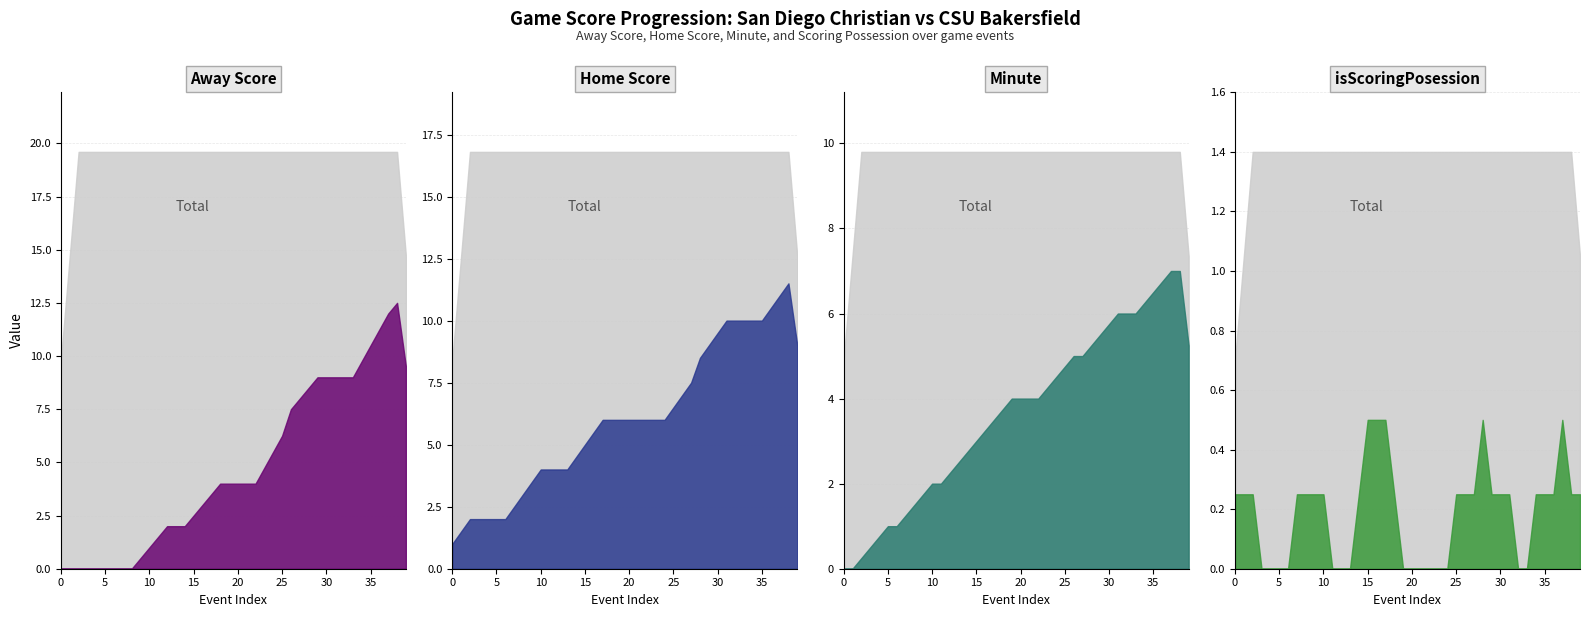

True or false: Away Score and Home Score intersect in this chart.

True